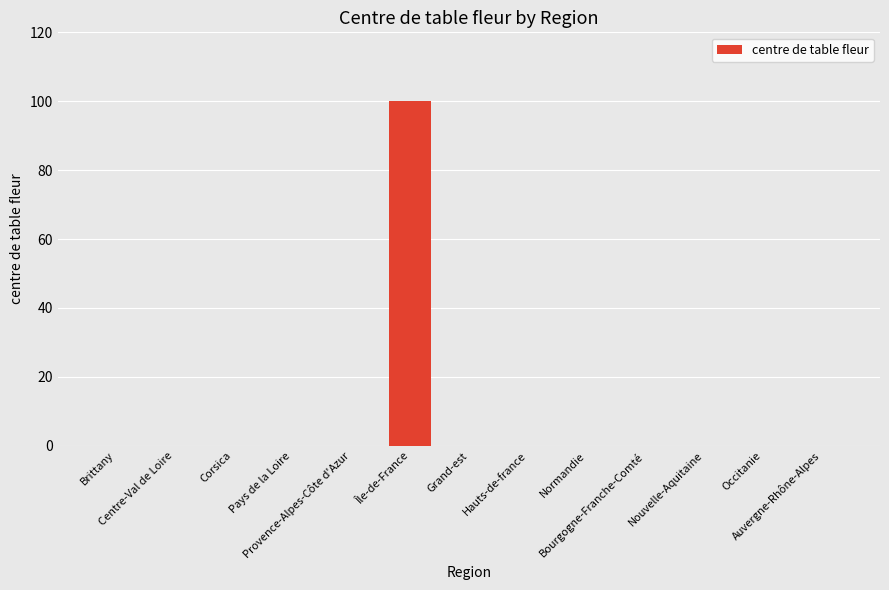

What is the greatest value displayed?

100